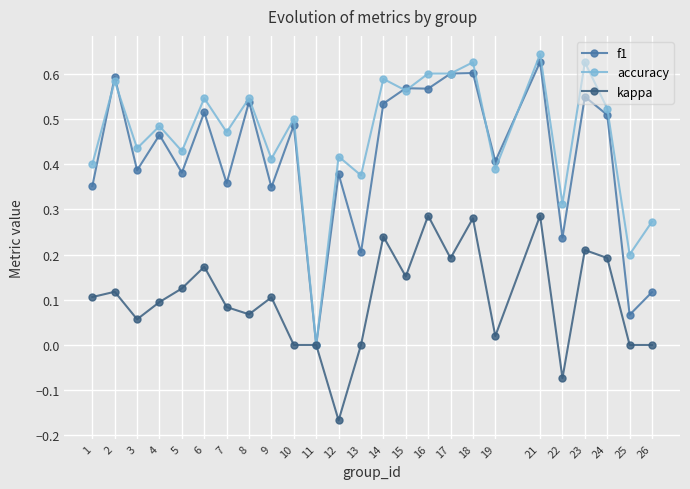

The value of accuracy at 10 is 0.5. True or false?

True